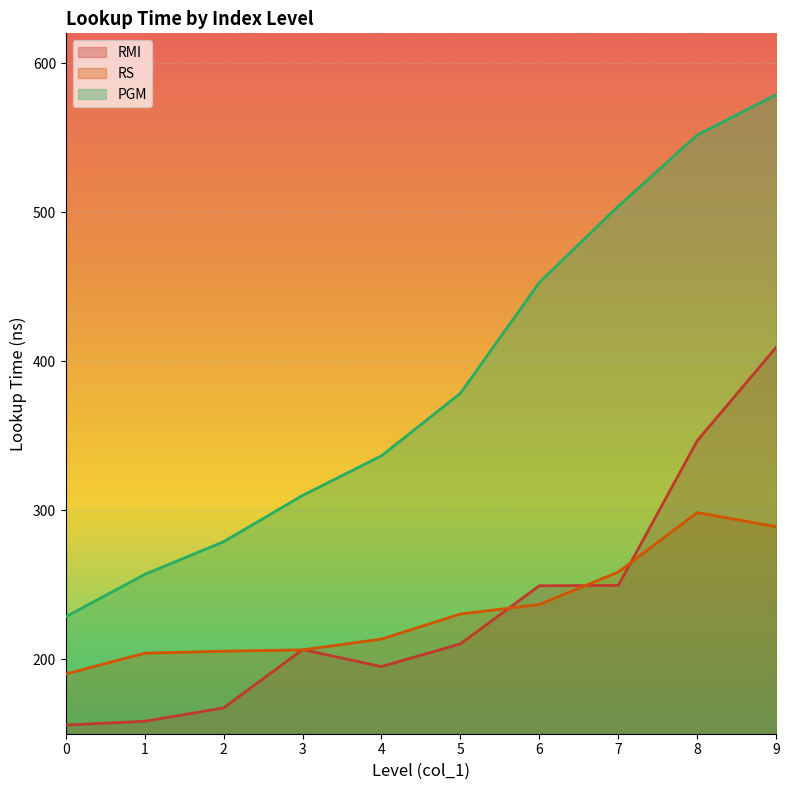

Which label corresponds to the largest value in the chart?

9